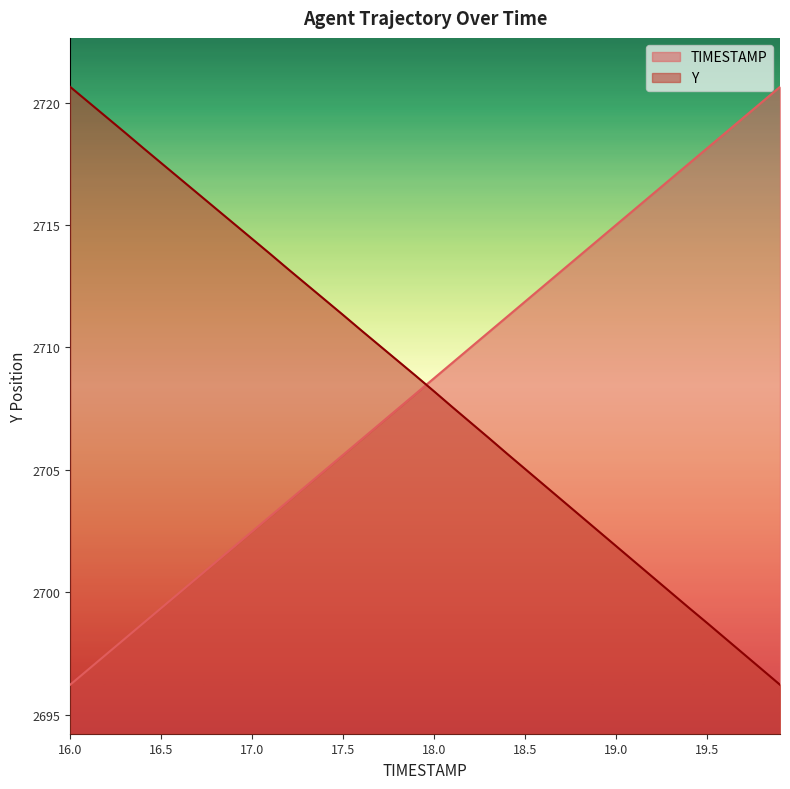

Between 17.4 and 19.8, which series saw the biggest shift?

Y